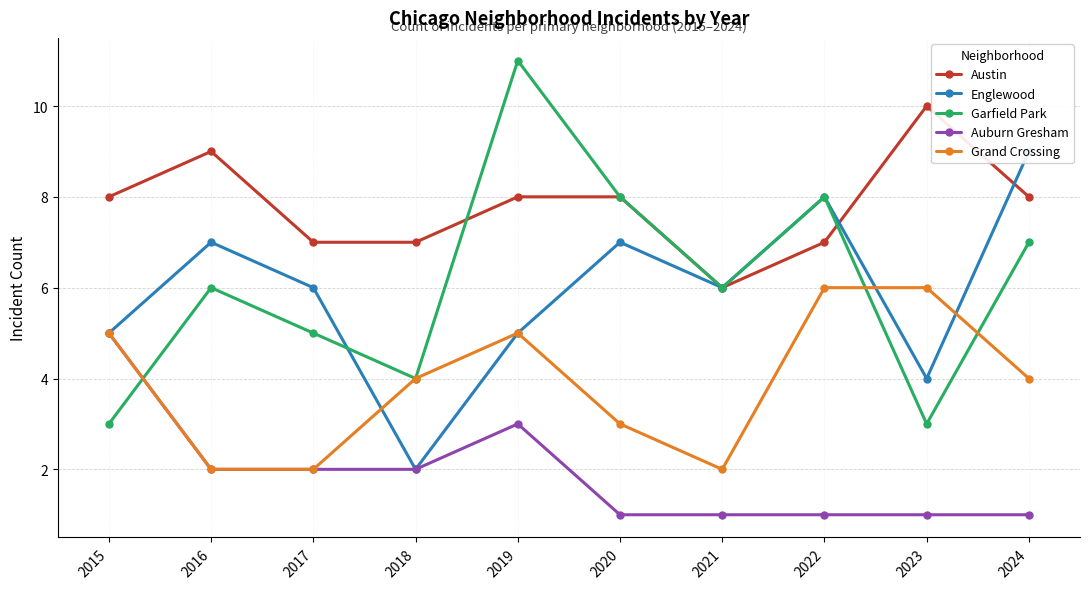

At which label does Englewood reach its minimum?

2018